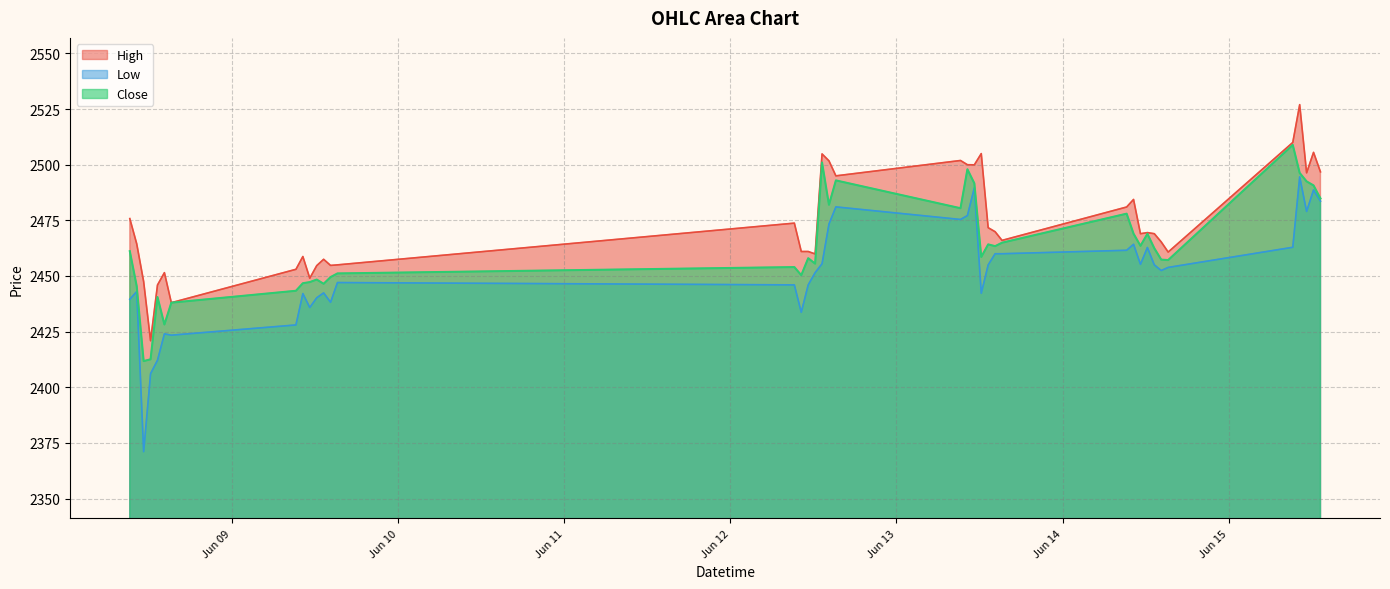

True or false: Close has a value of 4333.8 at 2023-06-08 11:15.

False